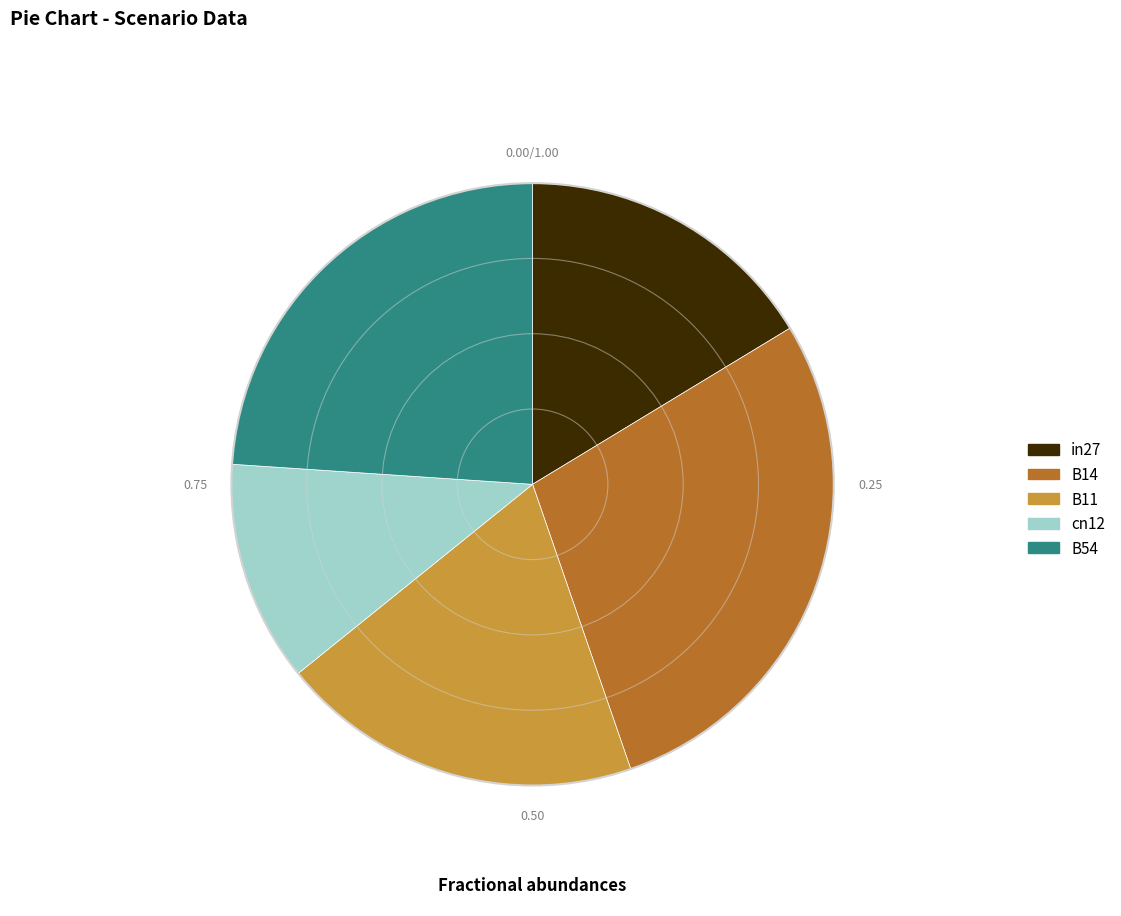

True or false: in27 accounts for 16% of the total.

True